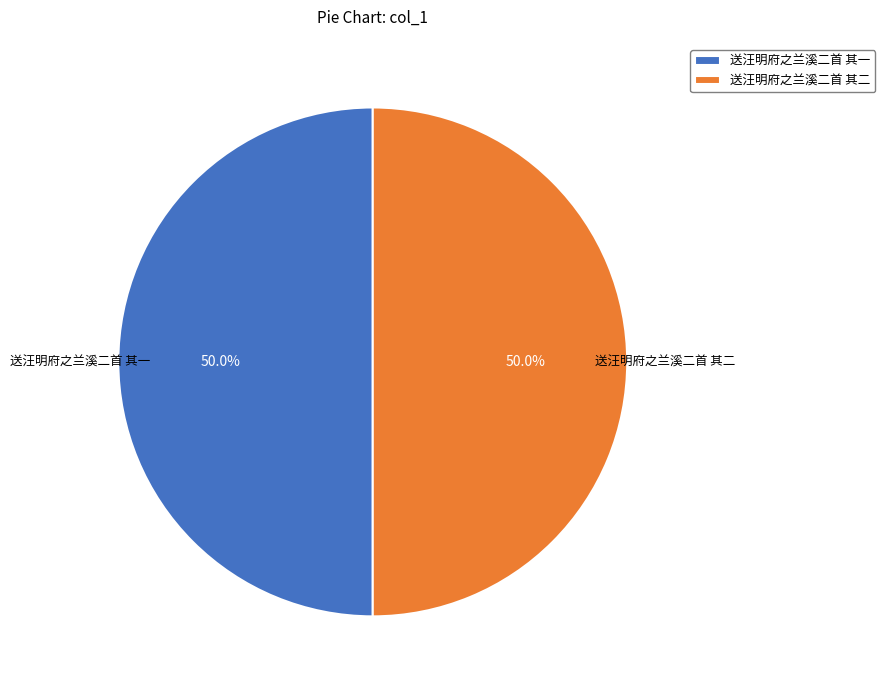

What percentage do 送汪明府之兰溪二首 其一 and 送汪明府之兰溪二首 其二 together represent?

100.0%